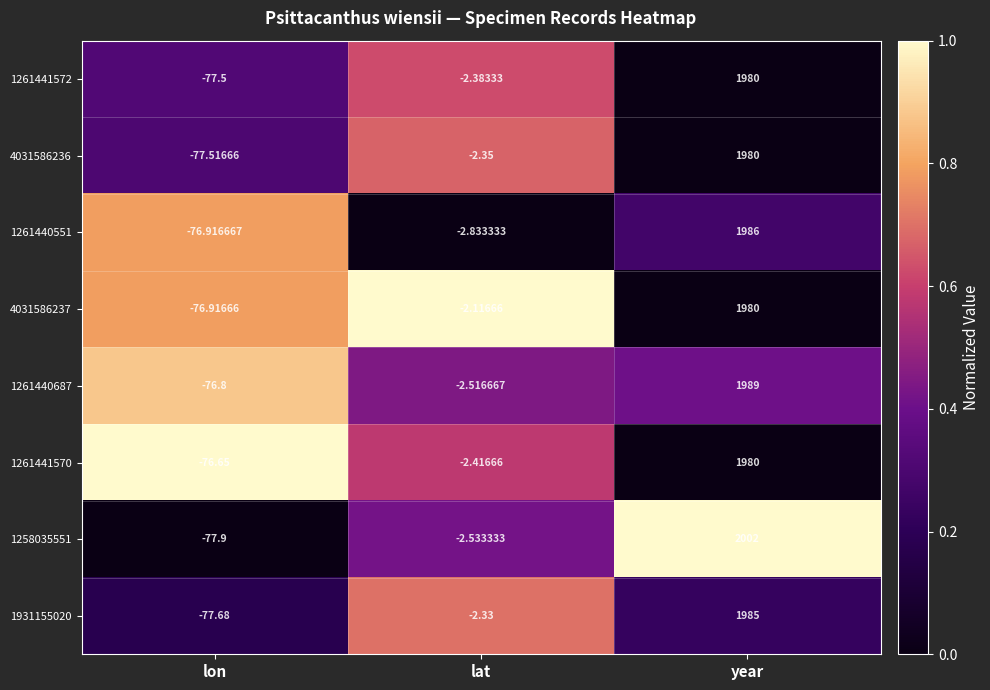

Which series changed the most between lon and year?

1258035551